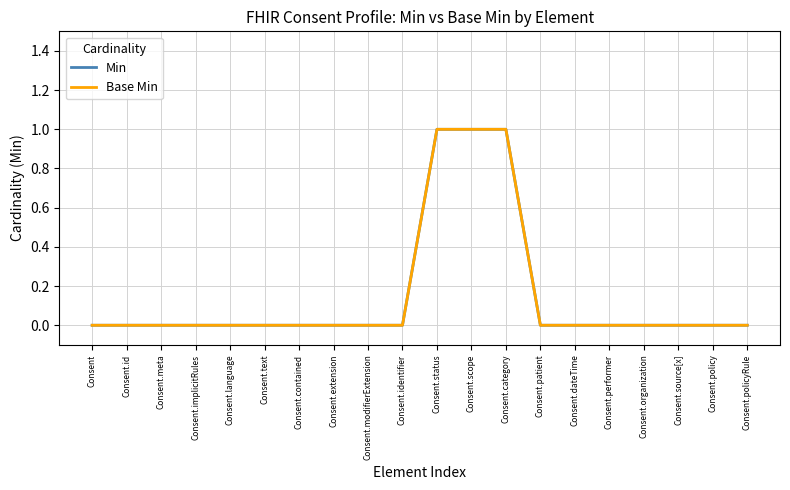

The Min series shows 0 at Consent.language. True or false?

True